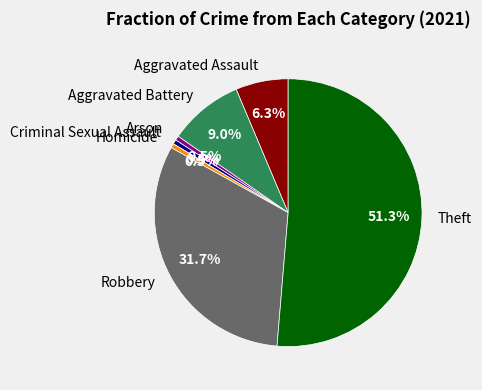

What is the largest slice in the pie chart?

Theft